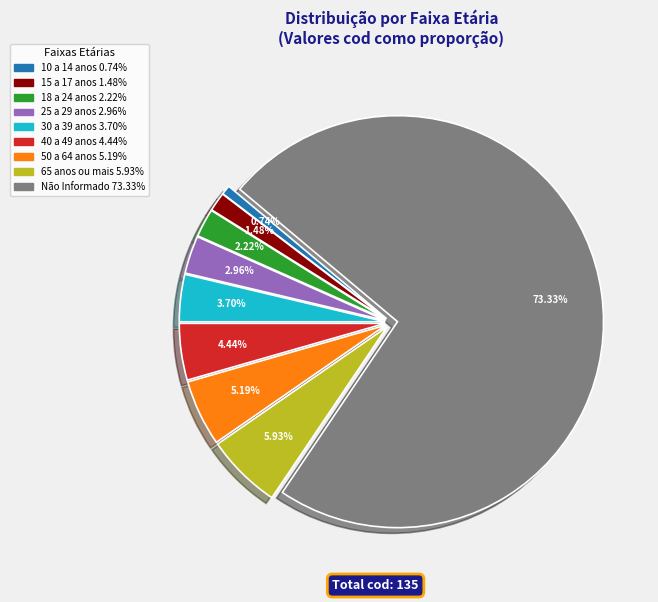

Between 50 a 64 anos and 30 a 39 anos, which is larger?

50 a 64 anos